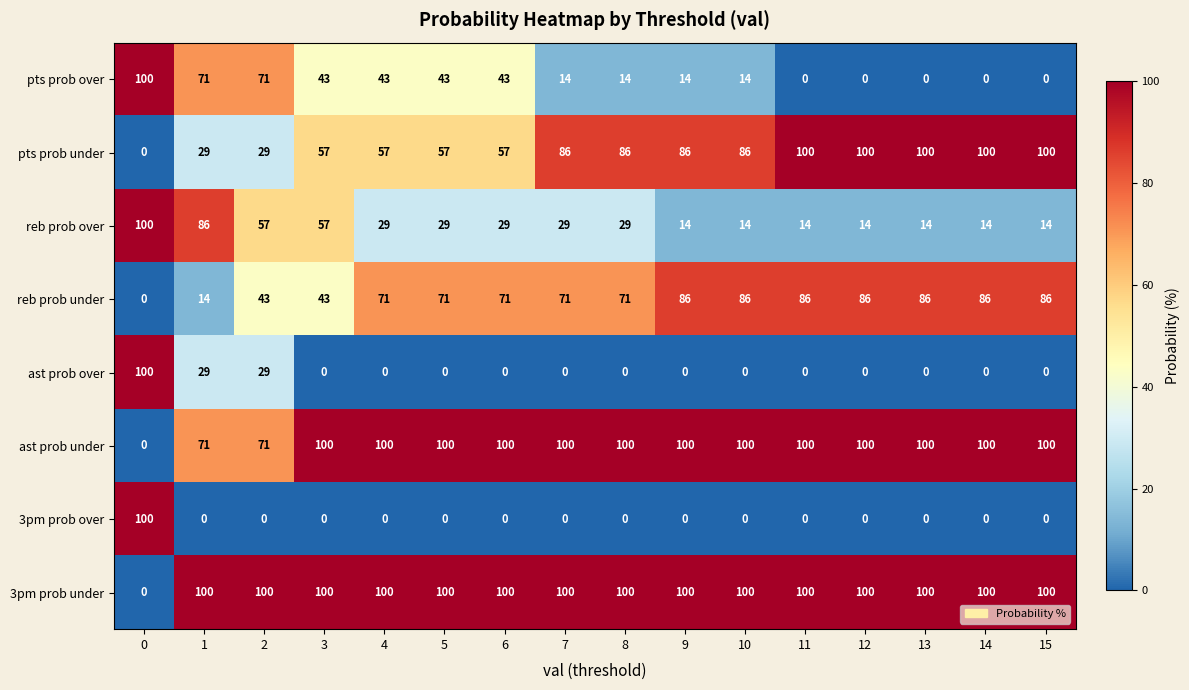

At how many categories does at least one series exceed 83?

16